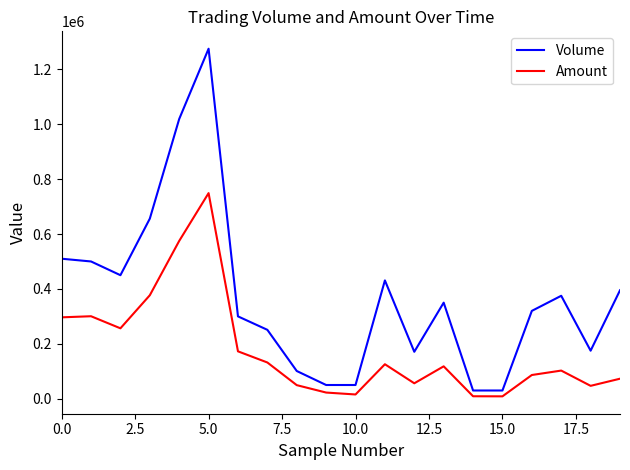

What is the greatest value displayed?

1275000